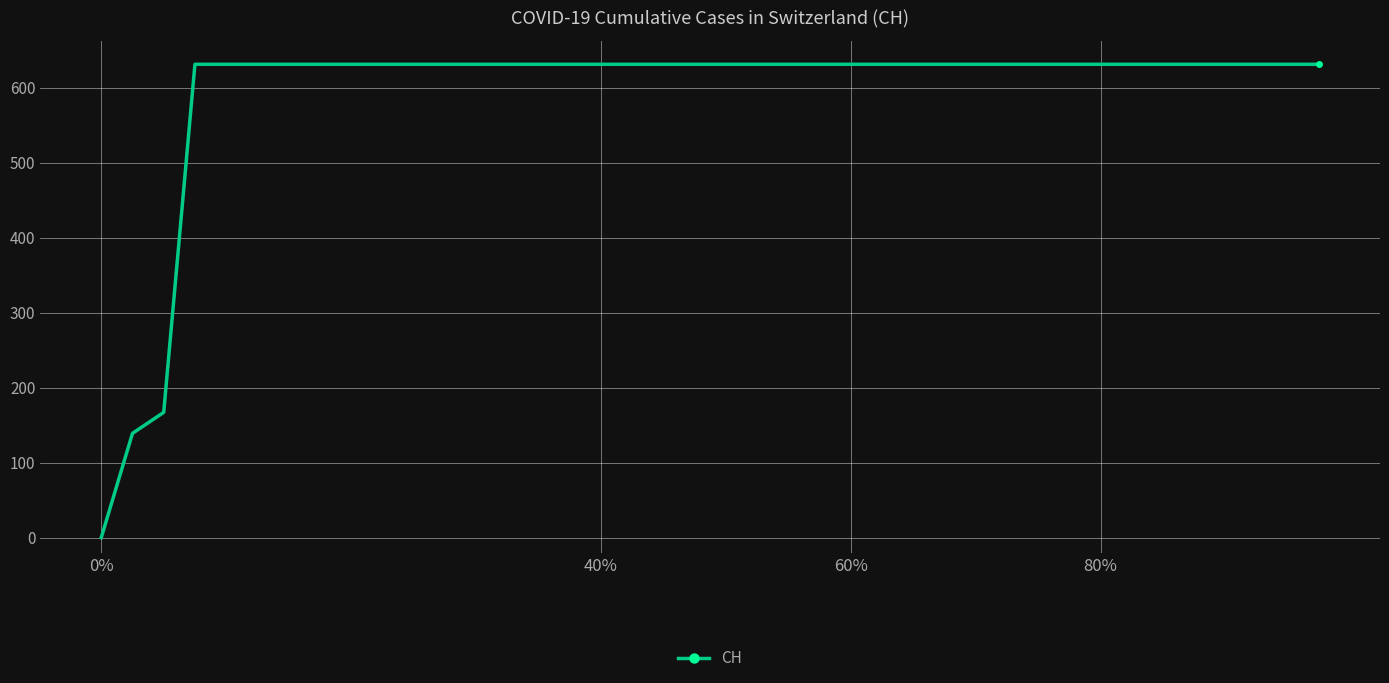

What is the greatest value displayed?

631